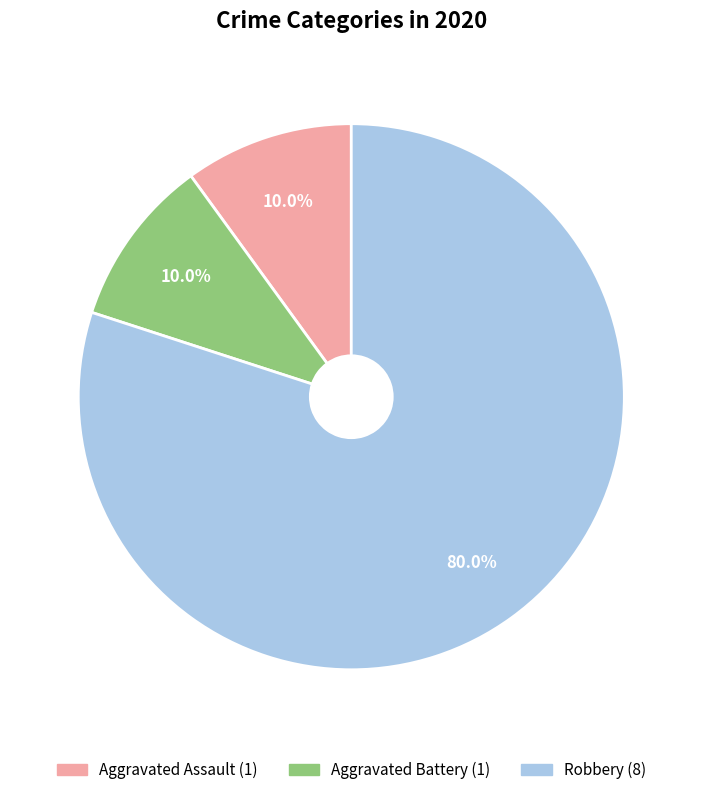

The Aggravated Battery slice represents 1% of the pie. True or false?

False